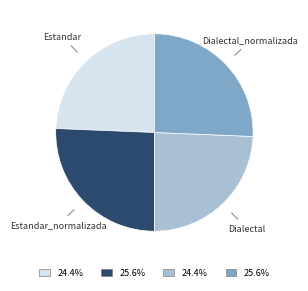

Is the sum of Dialectal_normalizada and Estandar_normalizada greater than half?

Yes